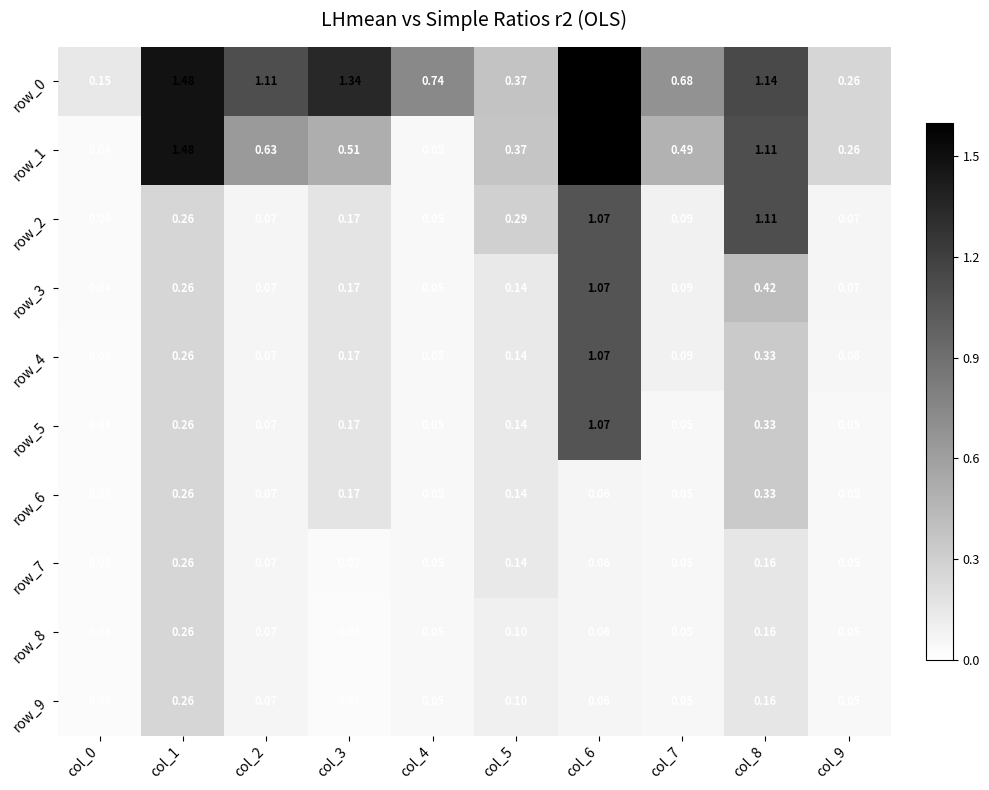

Rank the series by their maximum value, from lowest to highest.

row_7, row_8, row_9, row_6, row_3, row_4, row_5, row_2, row_0, row_1